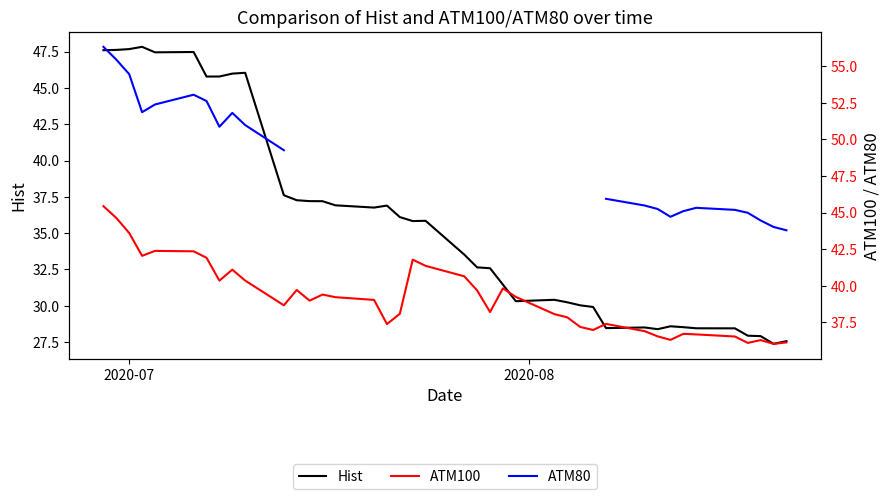

What is the lowest value of the Hist series?

27.4